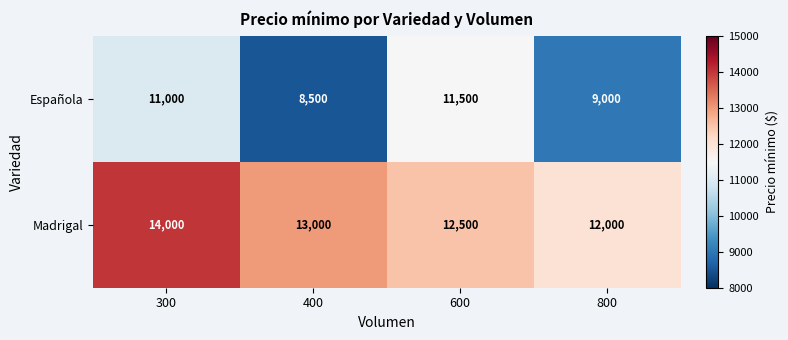

How many data points does each series have?

4